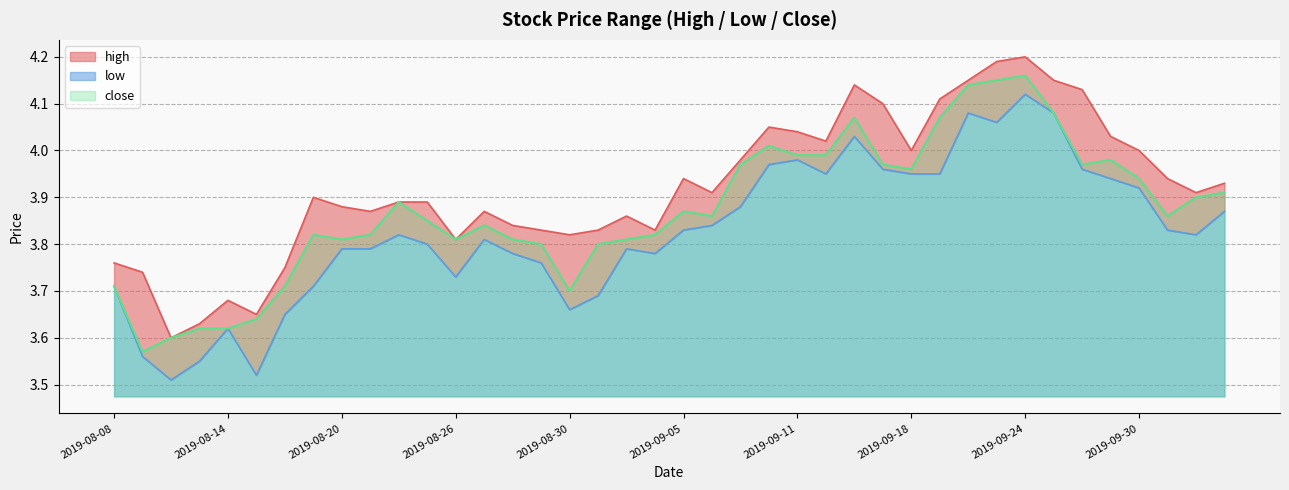

At which category does high reach its first local valley?

2019-08-12